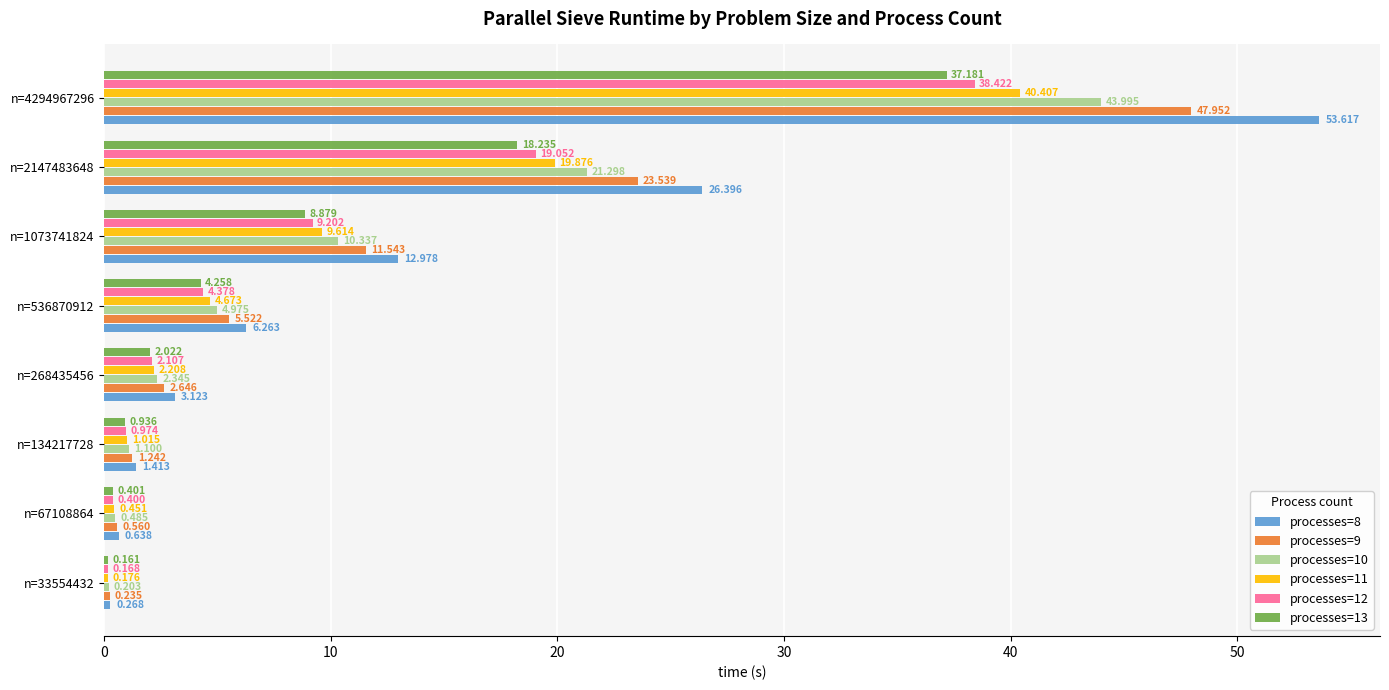

At which category is the sum across all series the highest?

n=4294967296